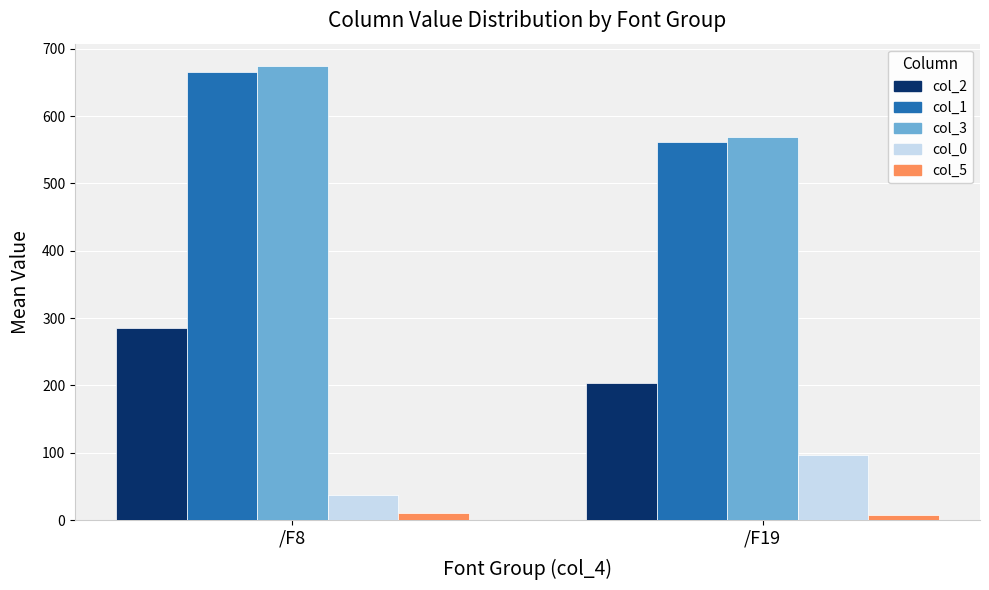

At which label is col_3 closest to 621?

/F19